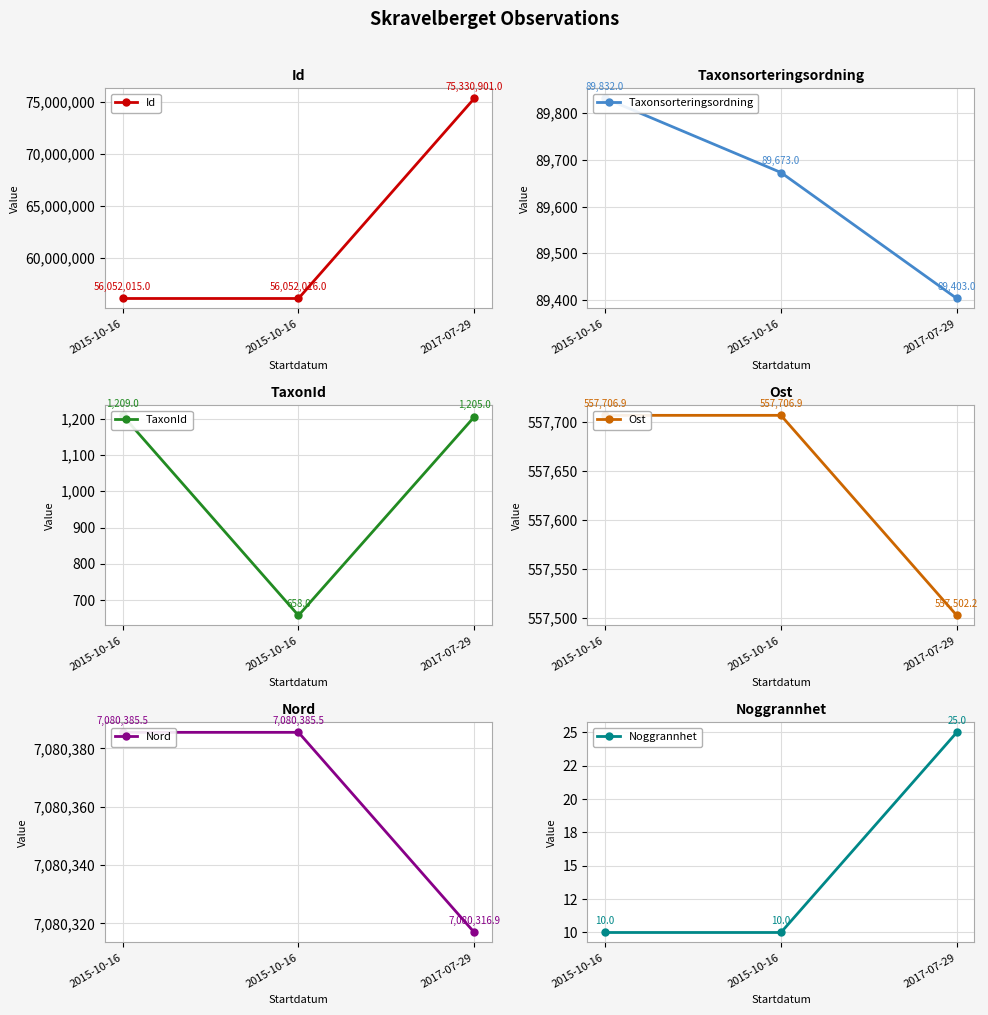

At how many categories does at least one series exceed 49230483?

3